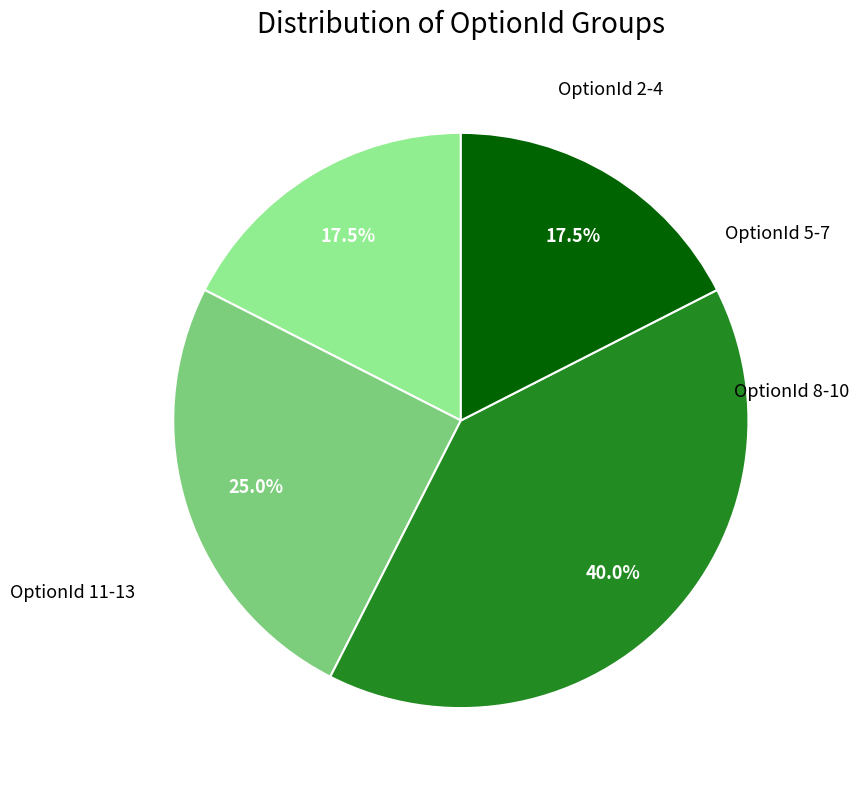

Is there any slice that represents more than half of the pie?

No